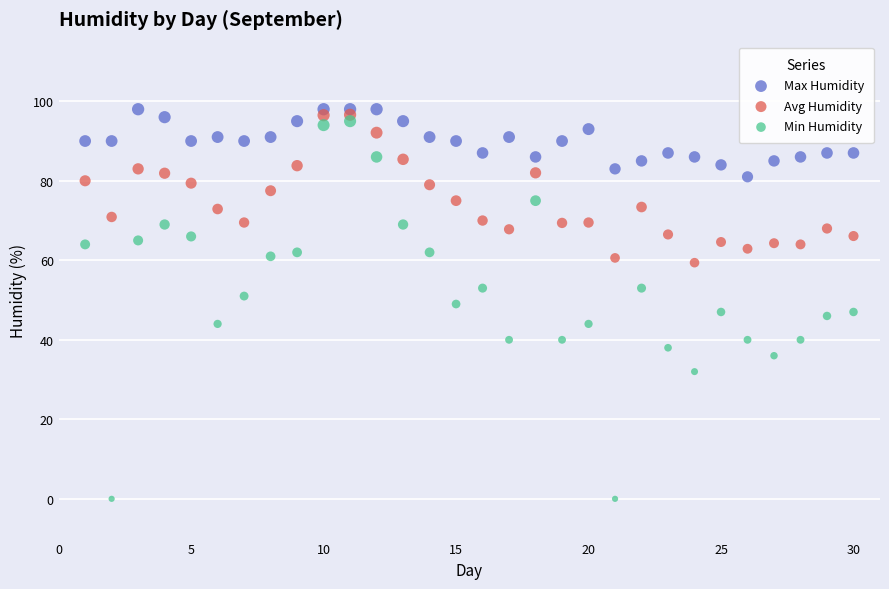

Across all data points, what is the range of X values (max minus min)?

29.0